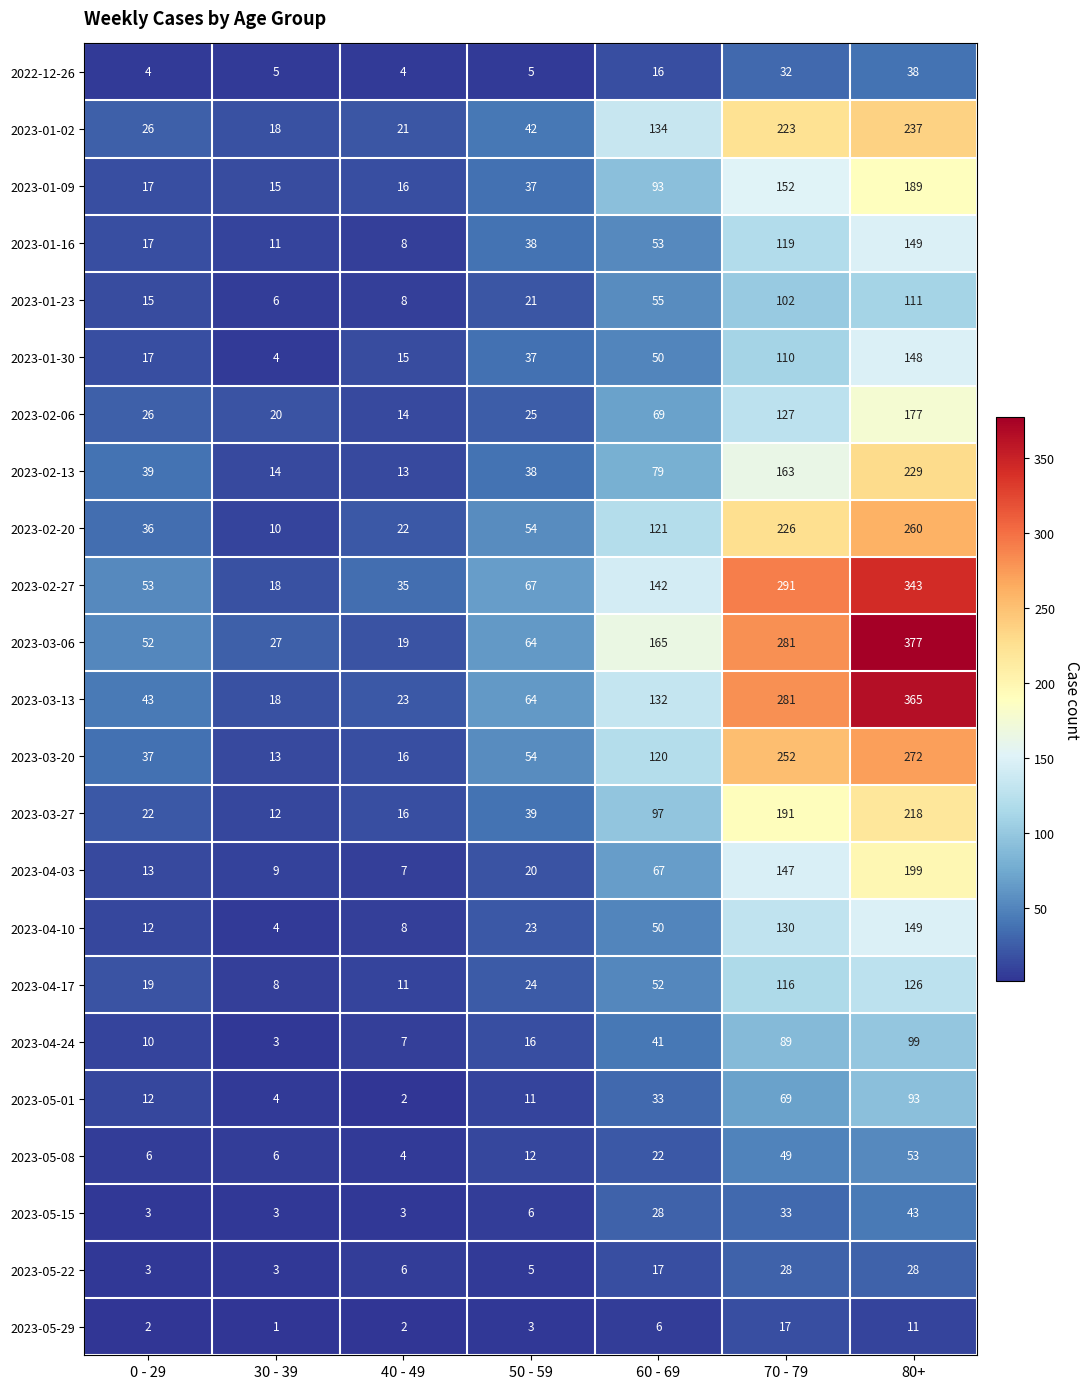

Count the number of categories in the chart.

7